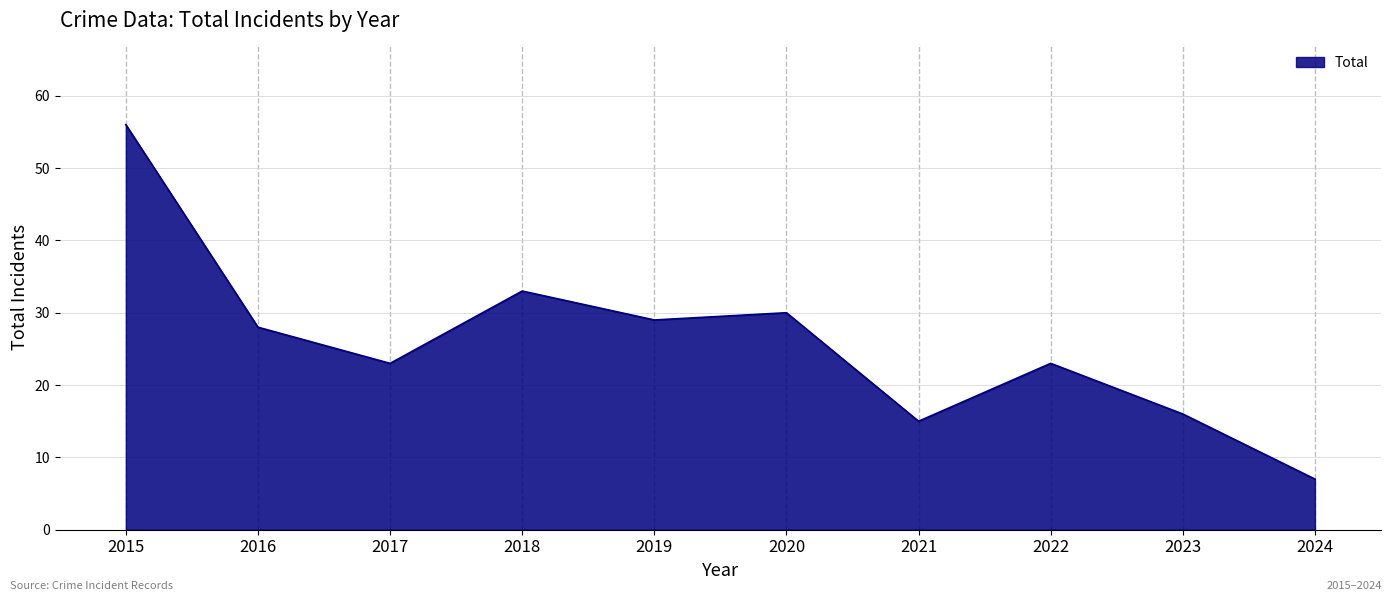

What is the greatest value displayed?

56